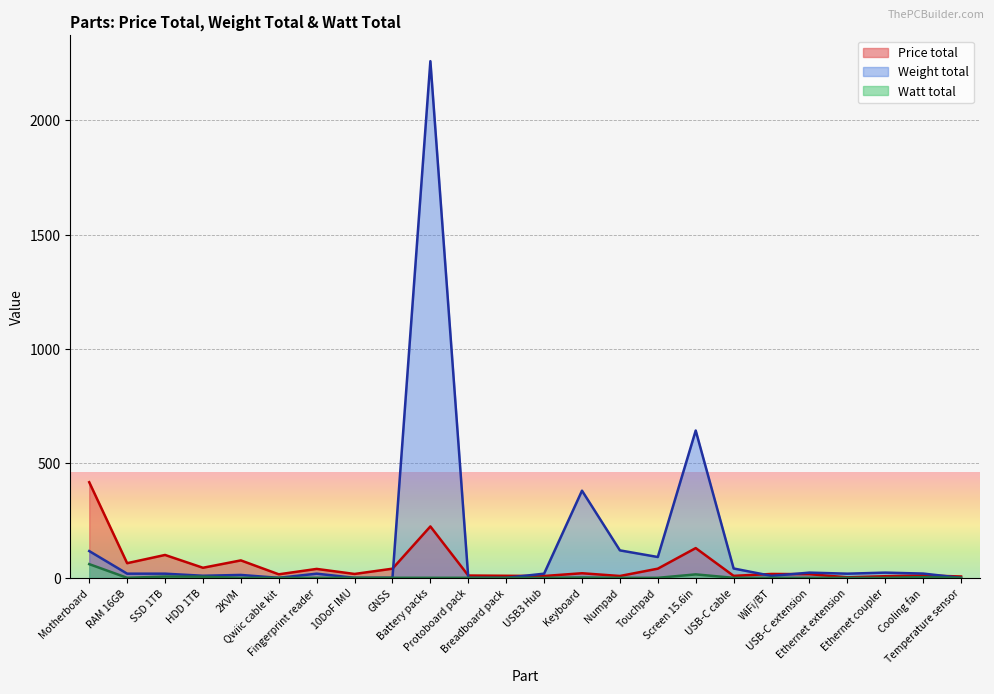

What is the difference between the highest and lowest values at USB-C cable?

40.8